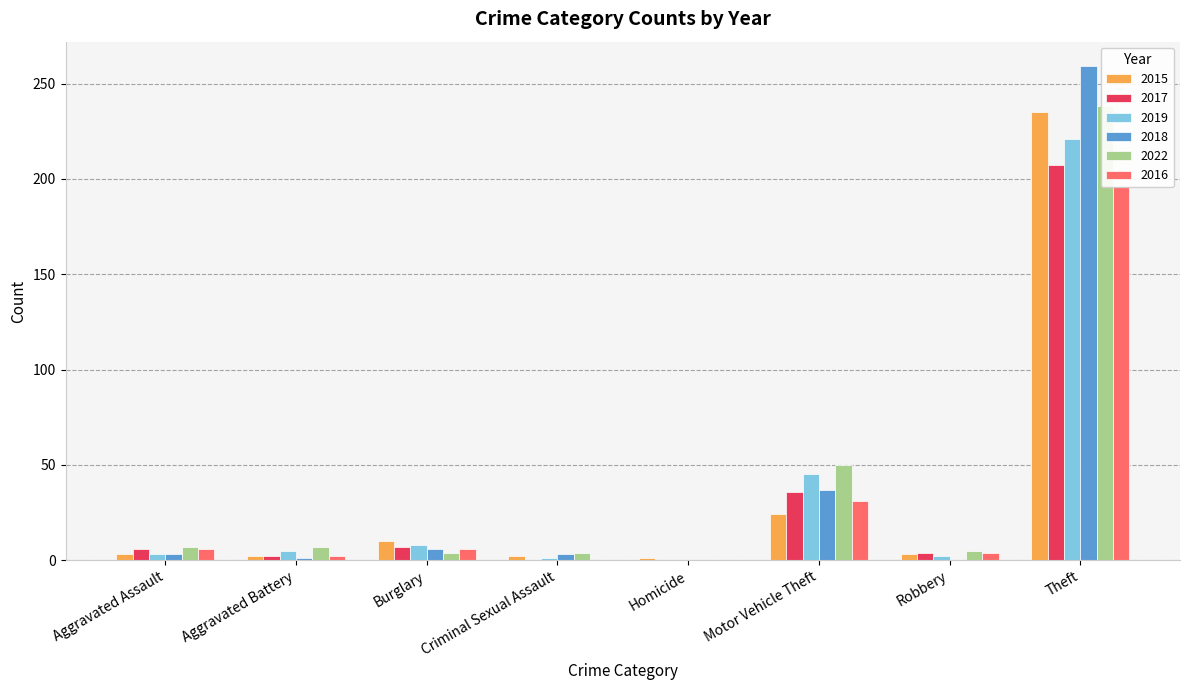

How many distinct data groups are displayed?

6